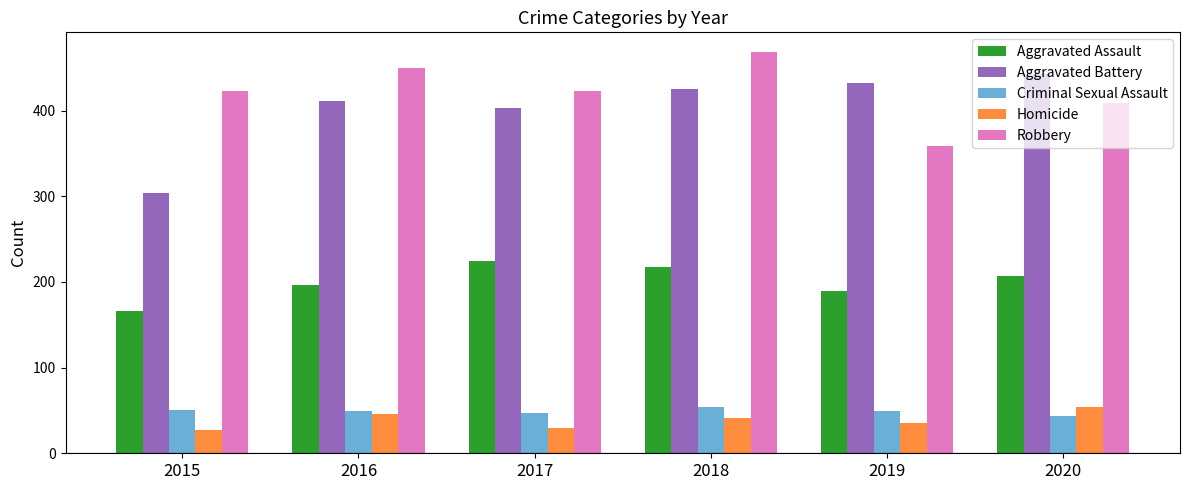

What value does the Criminal Sexual Assault series have at 2016?

49